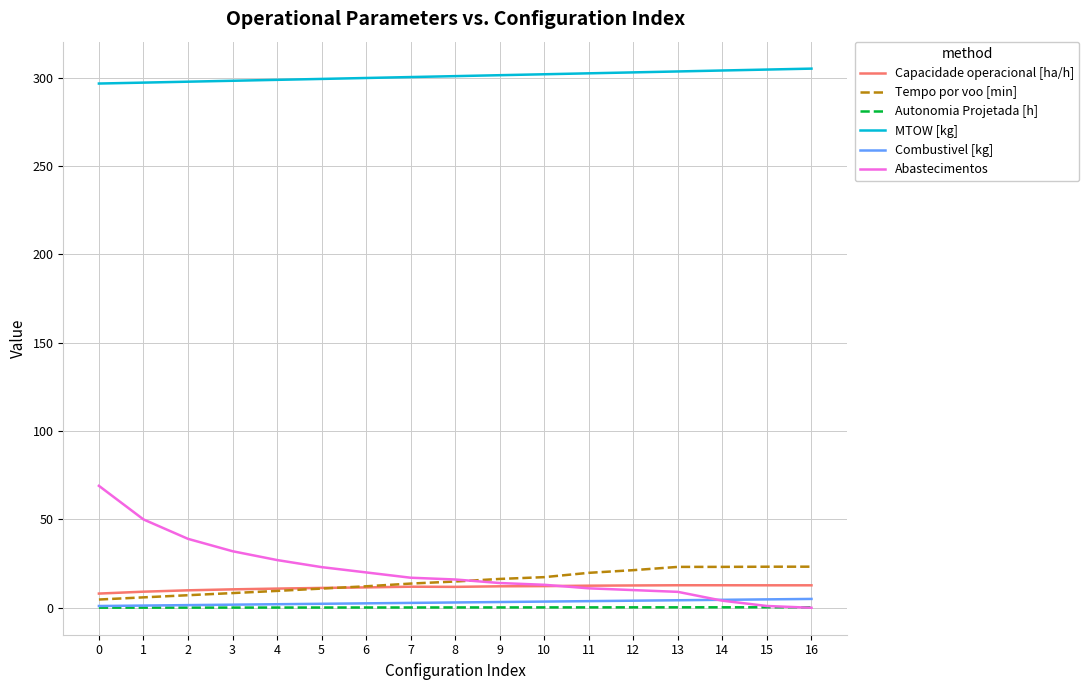

Which series has the widest spread of values?

Abastecimentos